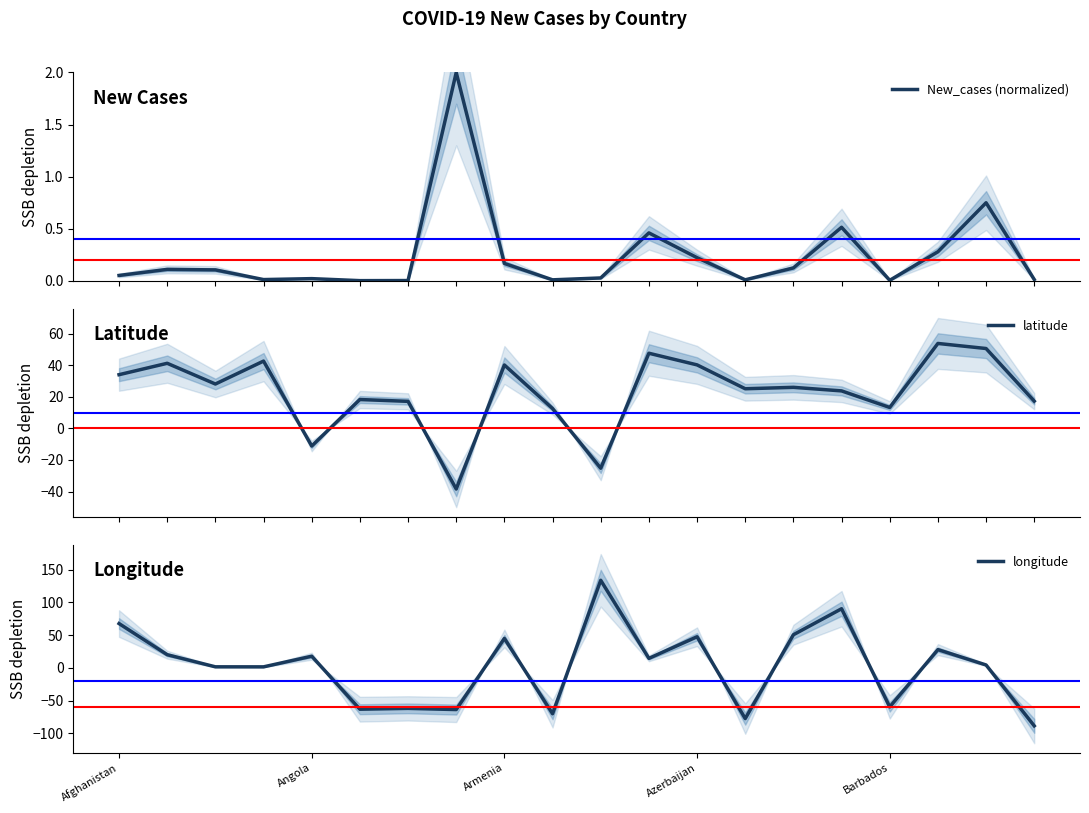

What is the minimum value for latitude?

-38.4